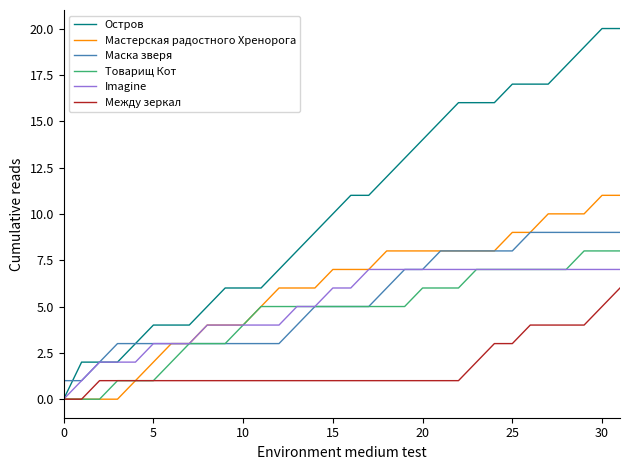

List the series in order of their peak value, highest first.

Остров, Мастерская радостного Хренорога, Маска зверя, Товарищ Кот, Imagine, Между зеркал